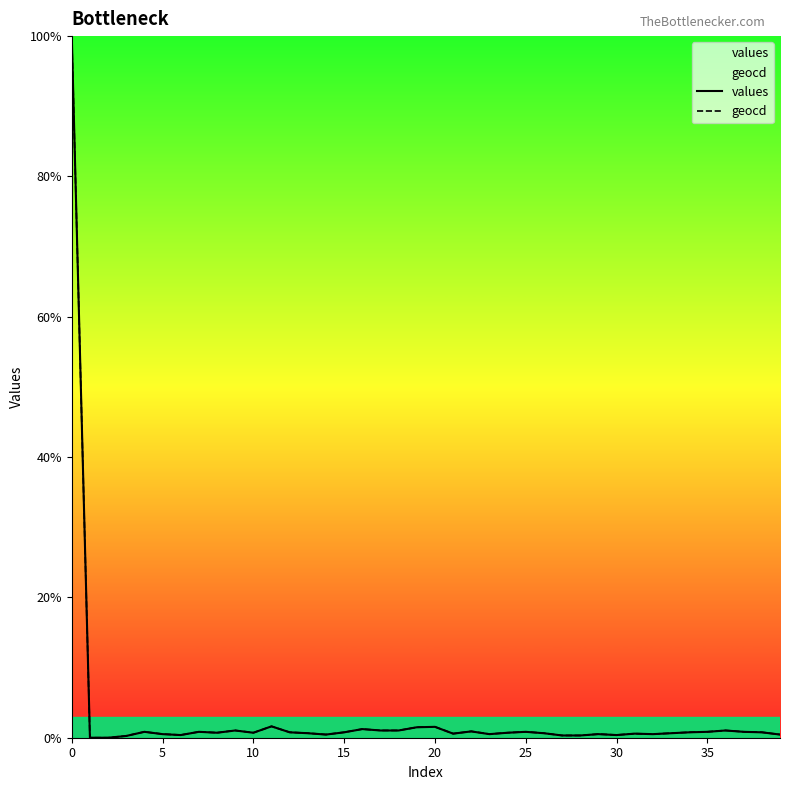

What is the highest value of the values series?

100.0